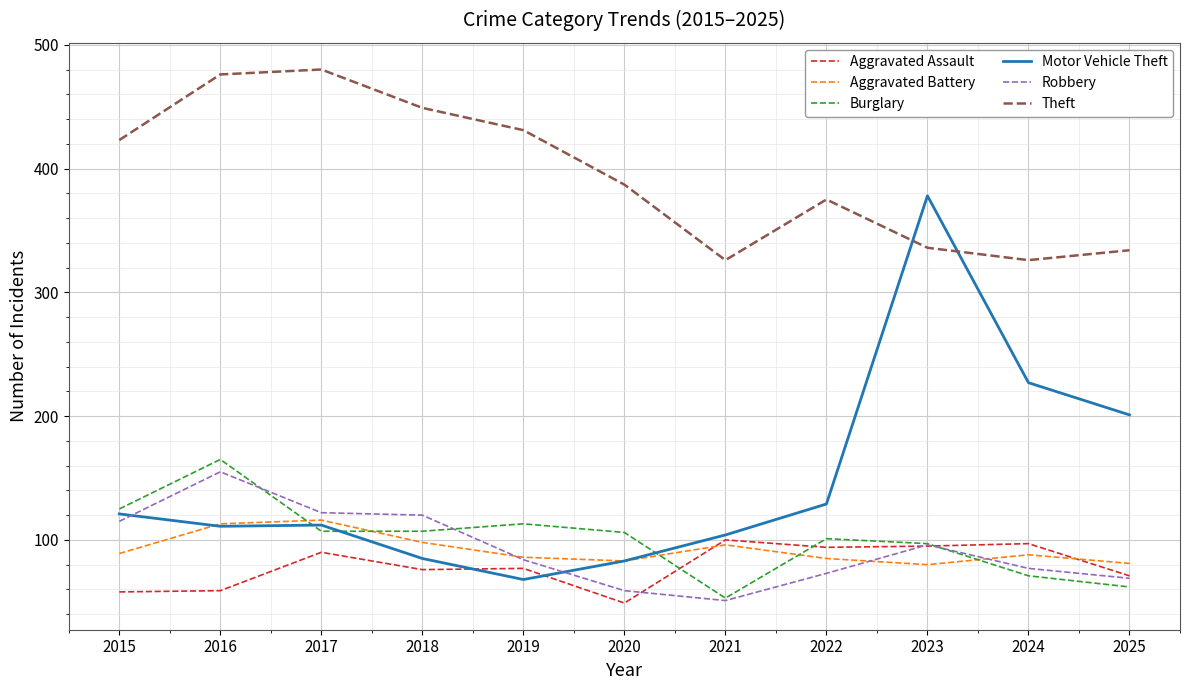

True or false: Theft and Burglary cross at least once.

False